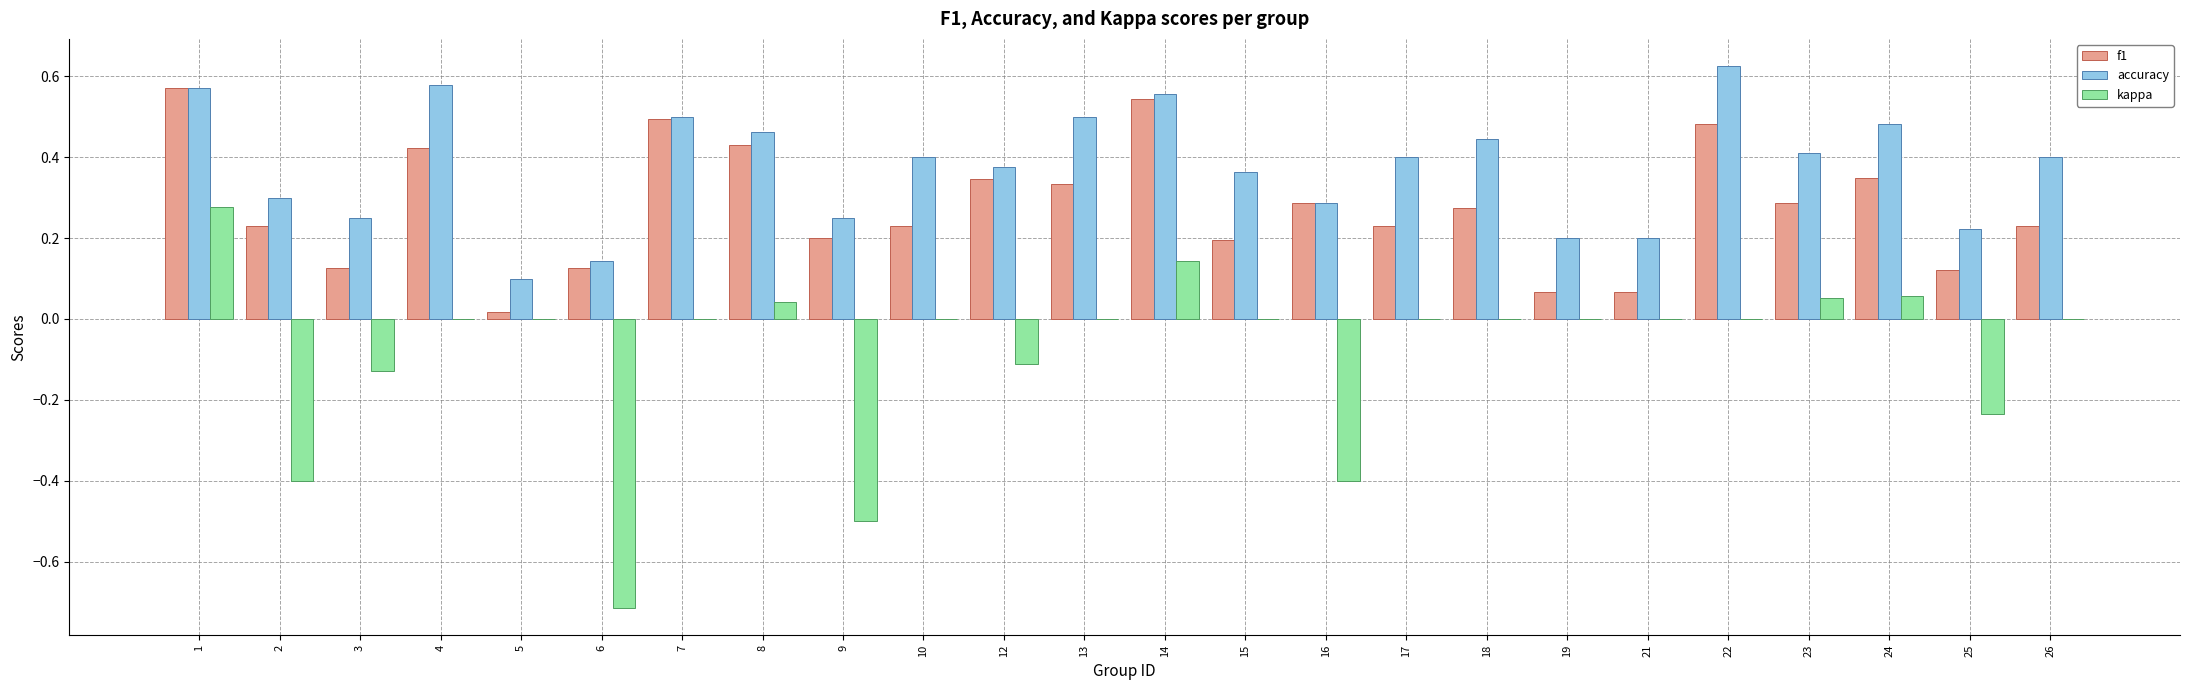

How many data points does each series have?

24